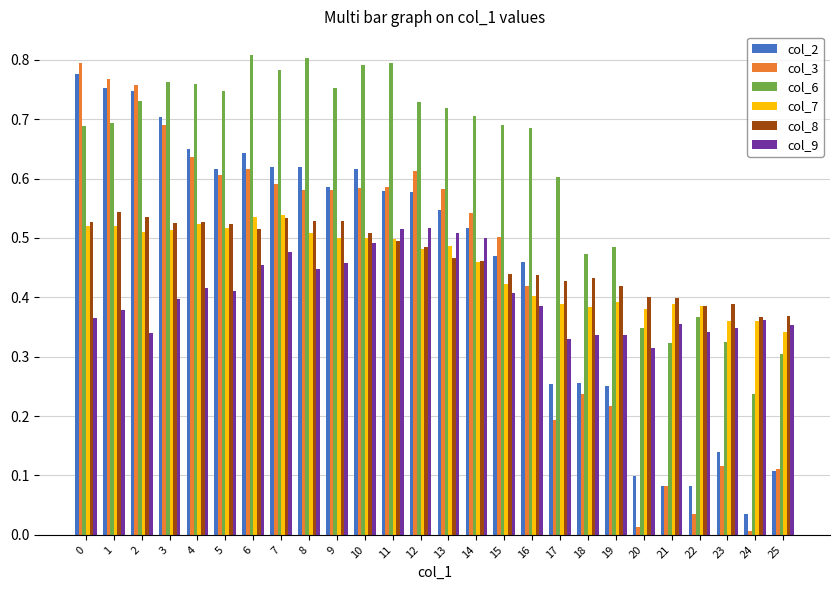

What is the sum of all col_2 values?

11.8